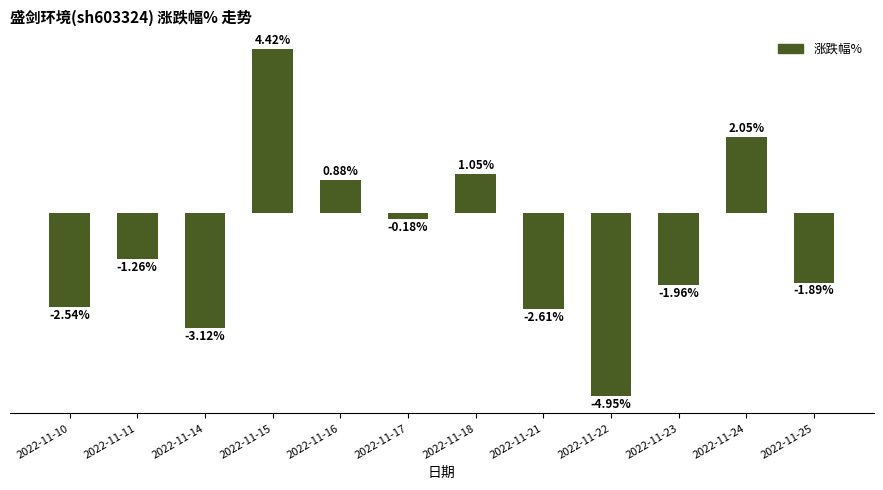

Which has a higher value, 2022-11-21 or 2022-11-10?

2022-11-10